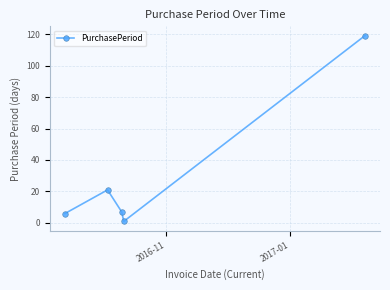

What is the sum of all values?

154